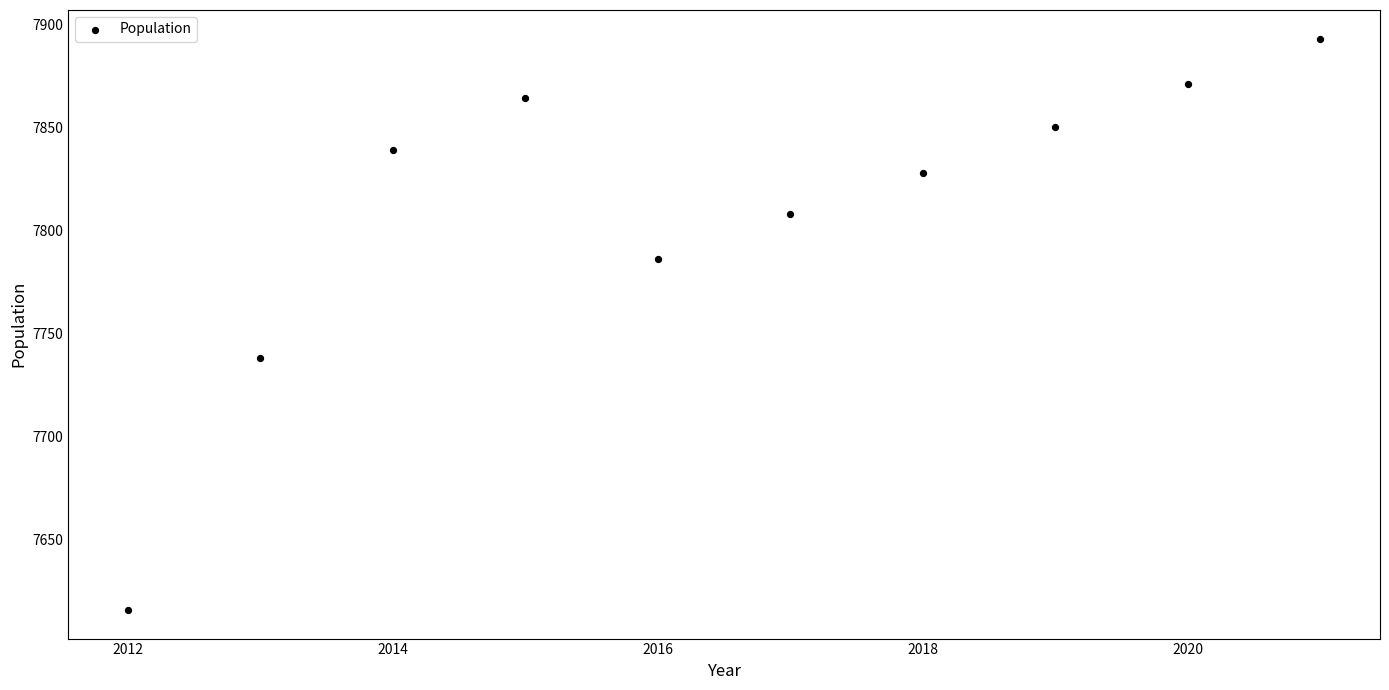

What is the average Y value?

7809